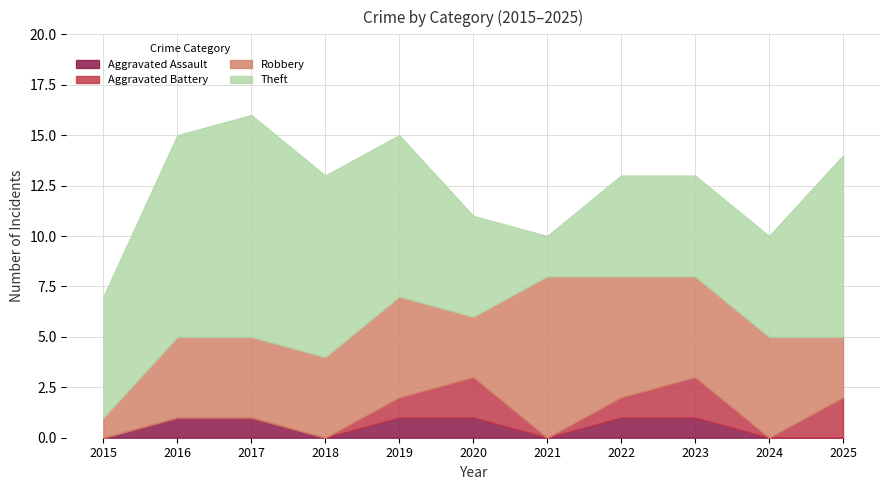

How many data points does each series have?

11